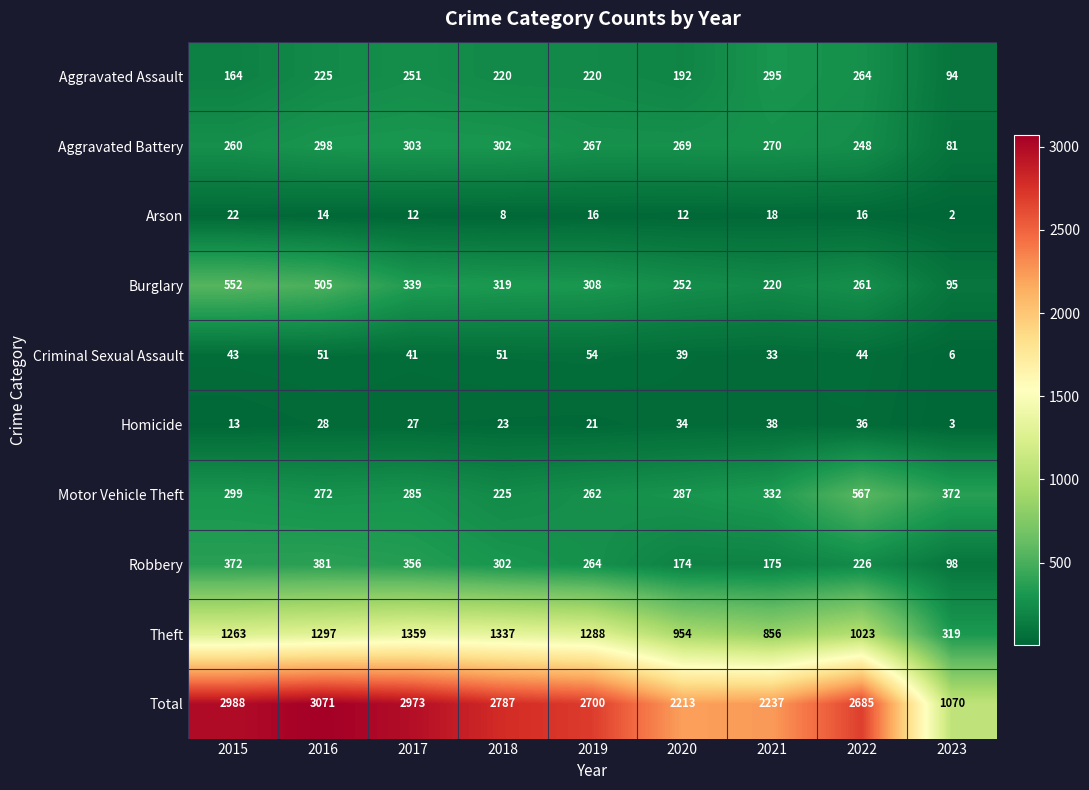

At which category is the sum across all series the highest?

2016